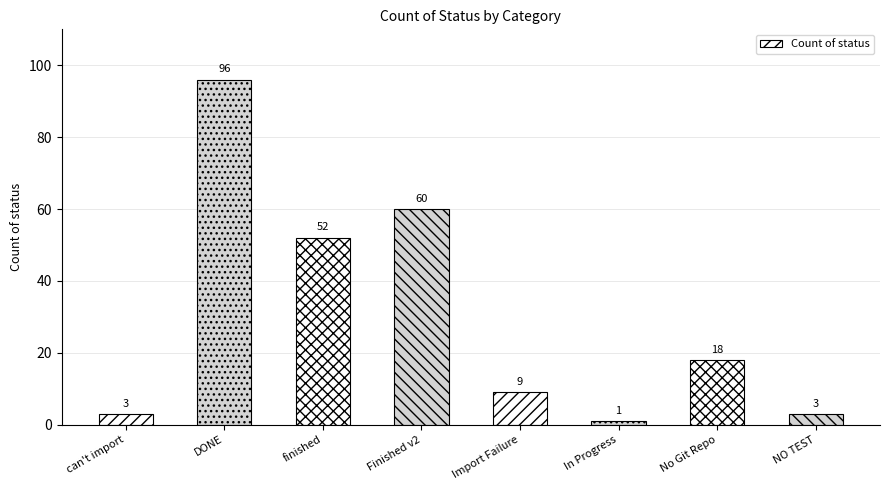

Is it true that the value at Finished v2 is 60?

True